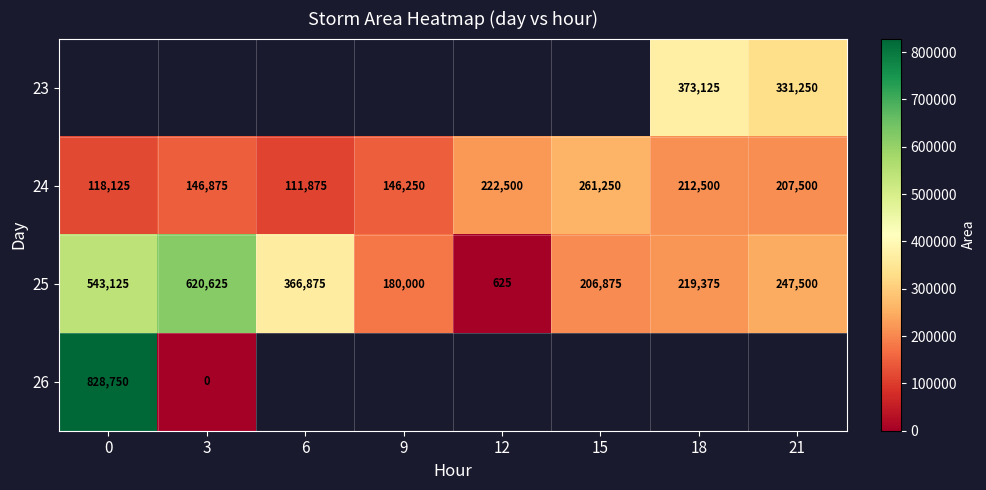

Which category has the highest value in the 25 series?

3